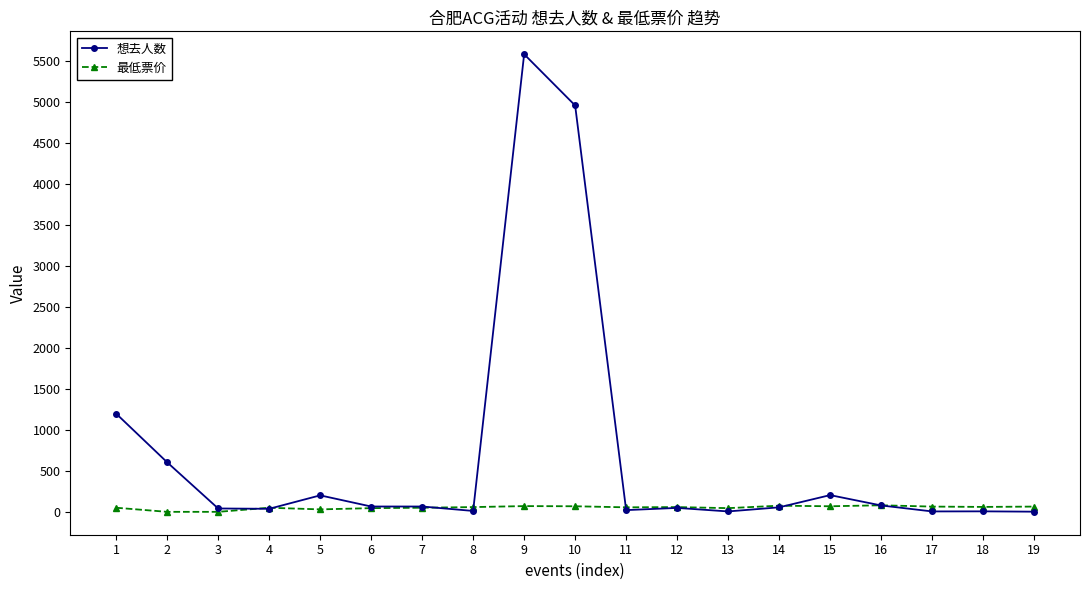

What is the maximum value for 想去人数?

5580